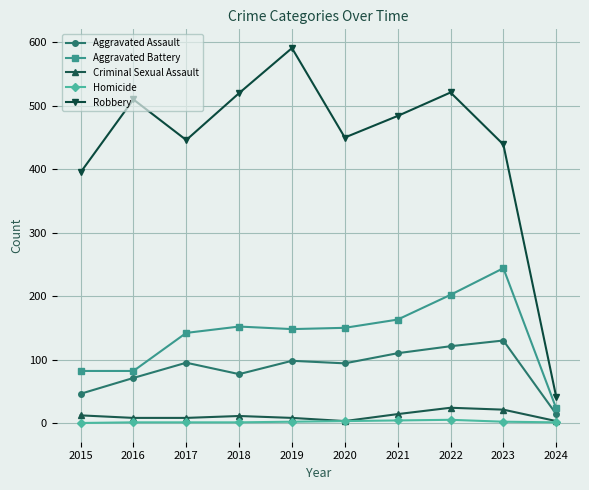

What is the average value of the Robbery series?

440